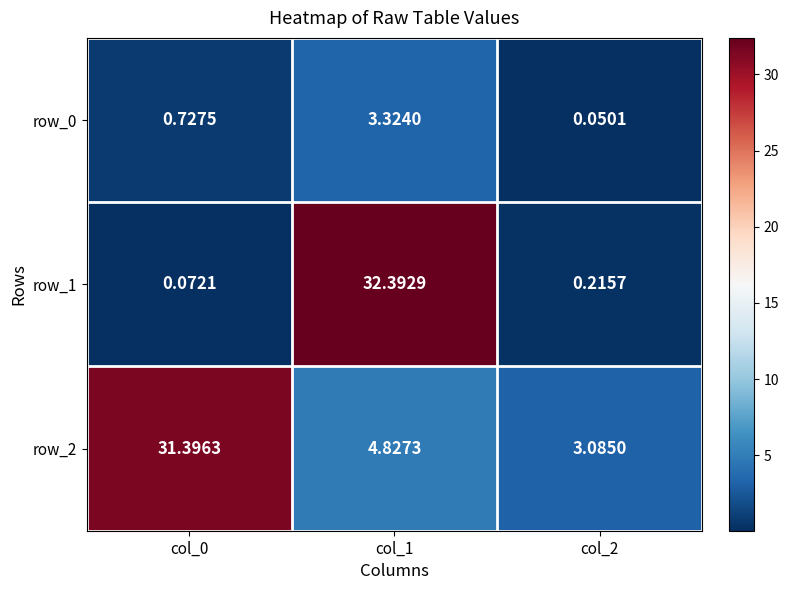

What is the spread (max minus min) of values at col_1?

29.1